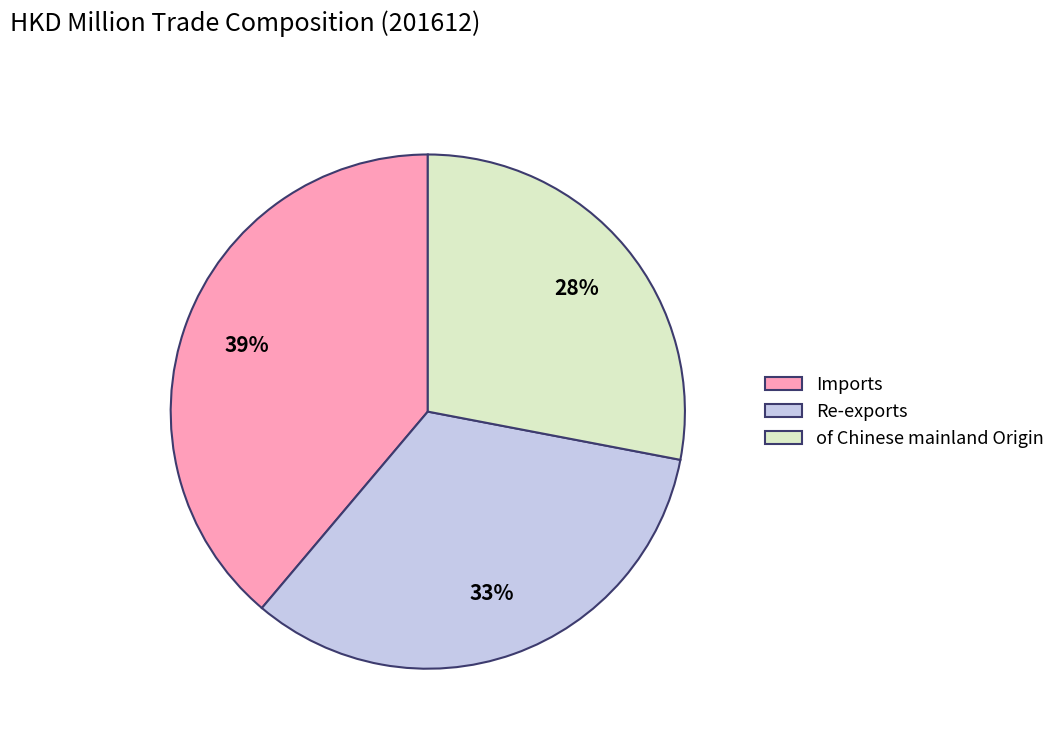

Is the sum of Re-exports and of Chinese mainland Origin greater than half?

Yes